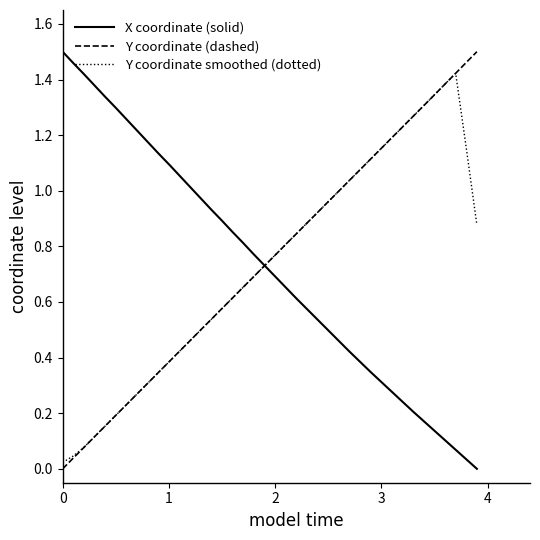

Is this an area chart (filled region under the line)?

No